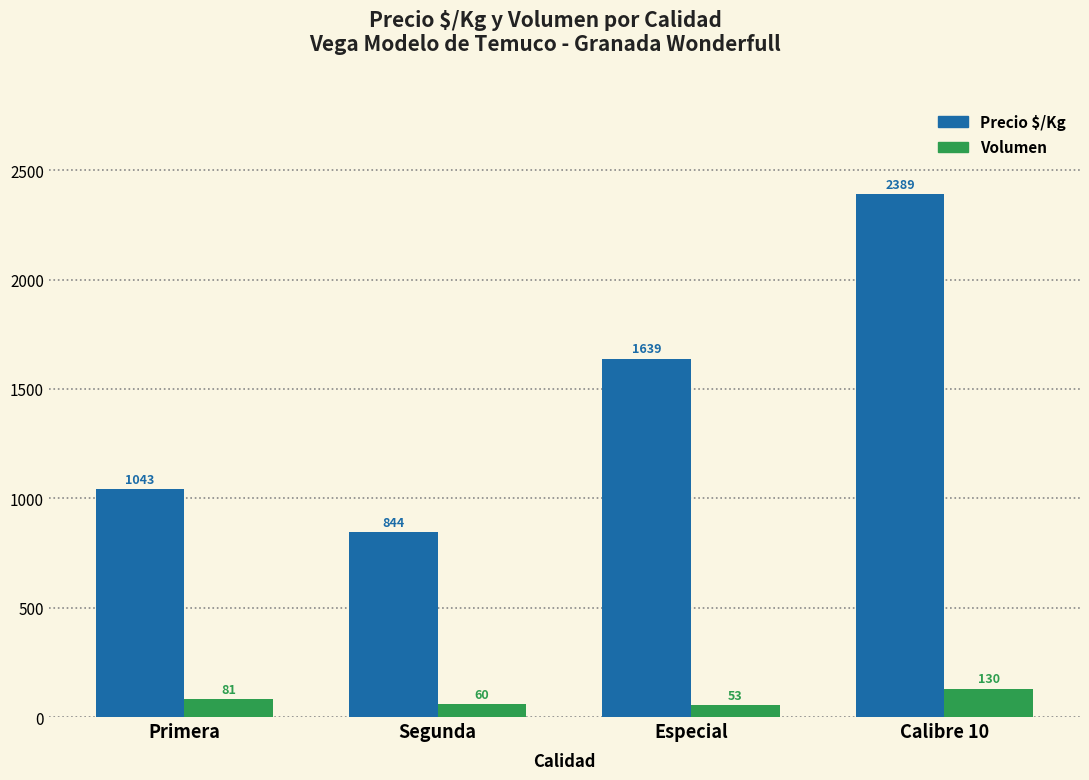

True or false: Precio $/Kg has a value of 502 at Segunda.

False